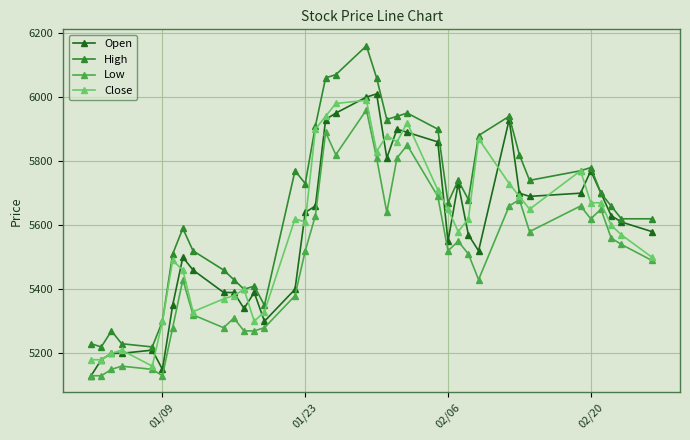

True or false: Low and High intersect in this chart.

False